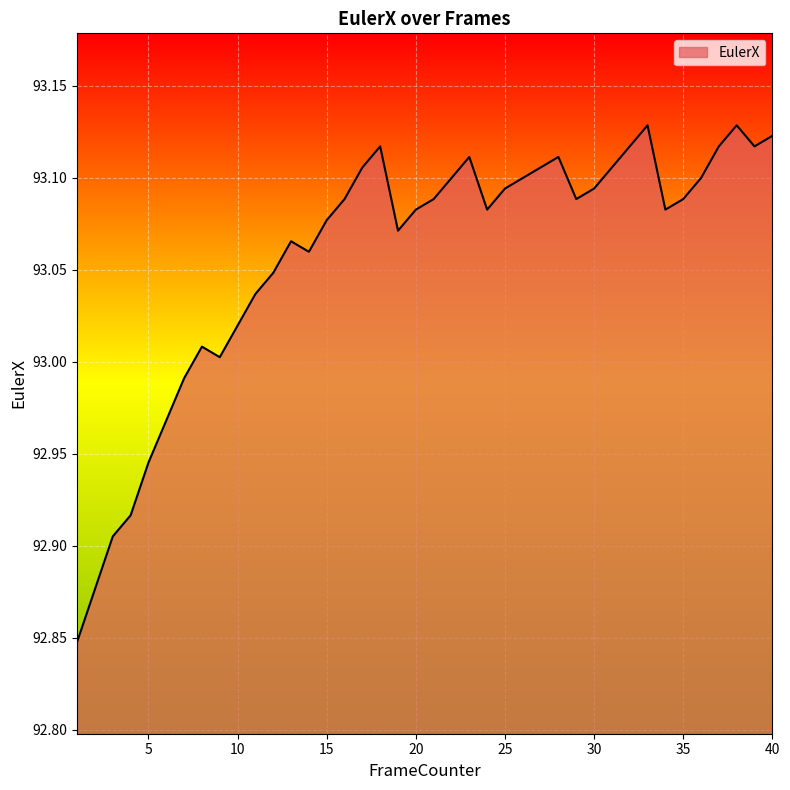

What is the difference between the maximum and minimum values?

0.3